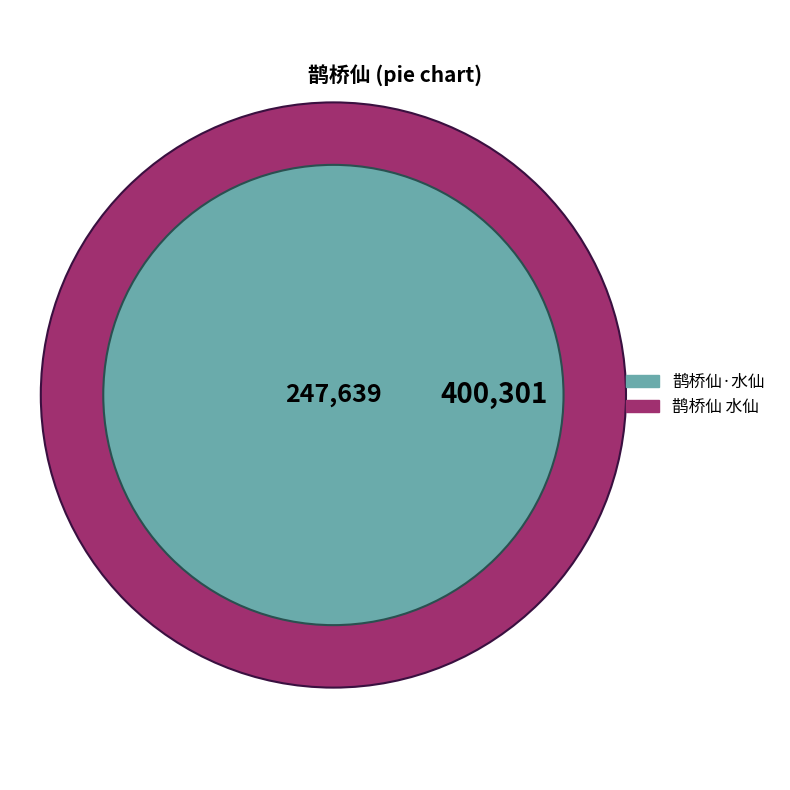

Which slice is the largest?

鹊桥仙 水仙